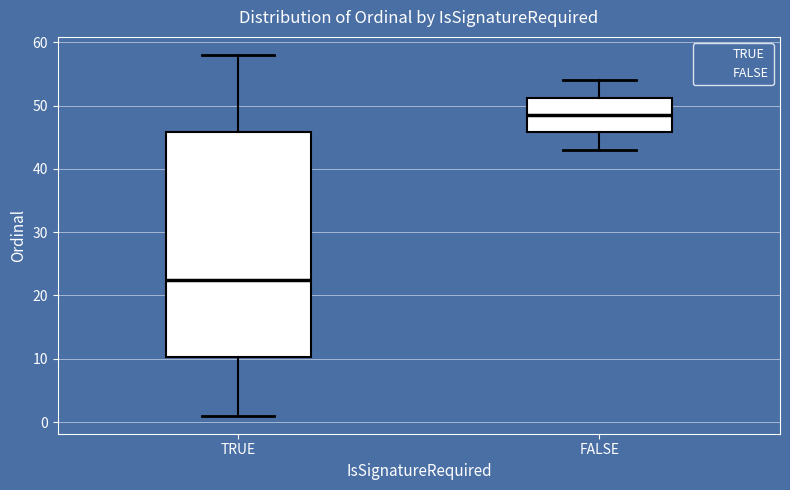

Which box is the tallest, from its lower edge to its upper edge?

TRUE